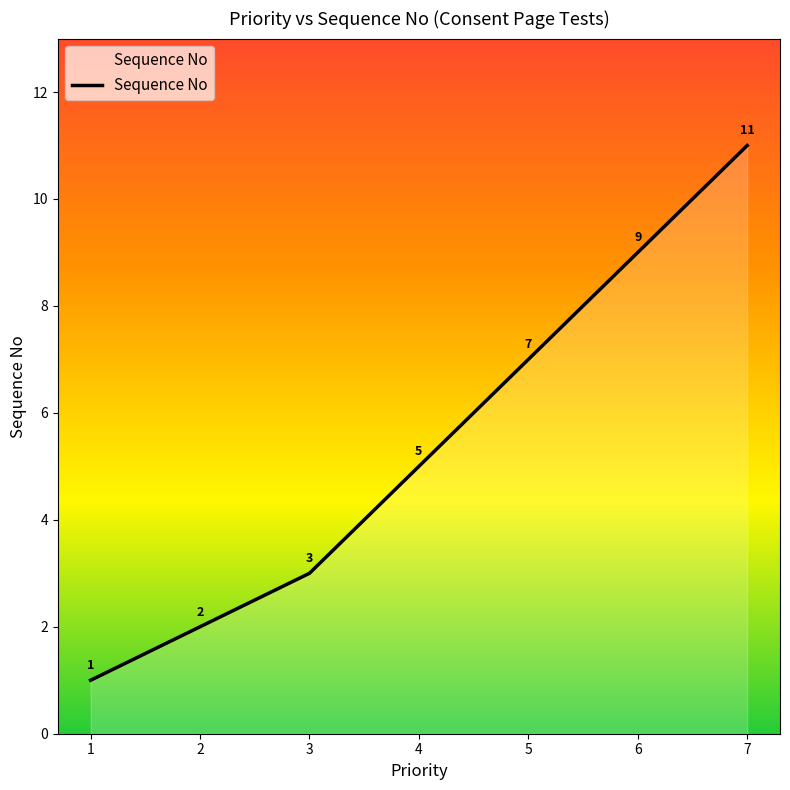

Rank the categories by value from lowest to highest.

1, 2, 3, 4, 5, 6, 7